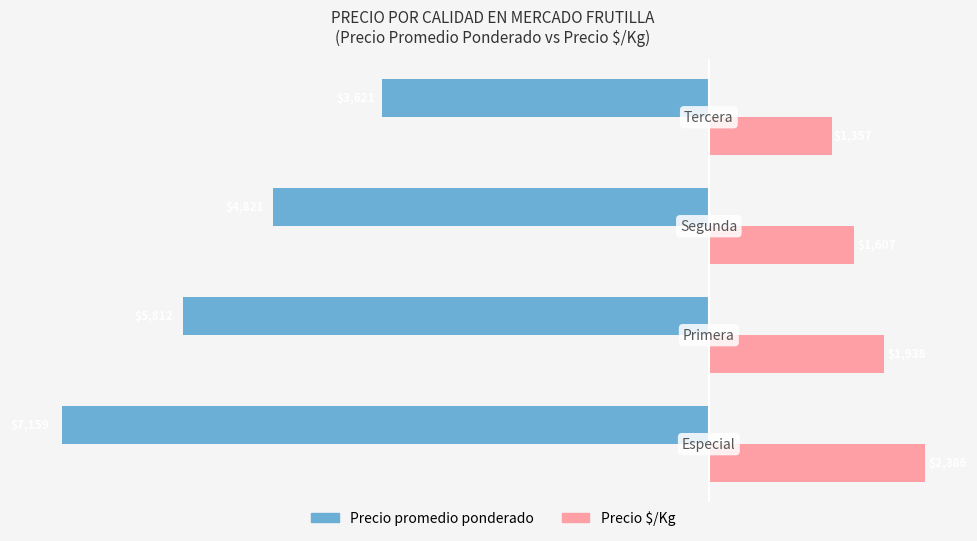

What is the average value of the Precio promedio ponderado series?

-5353